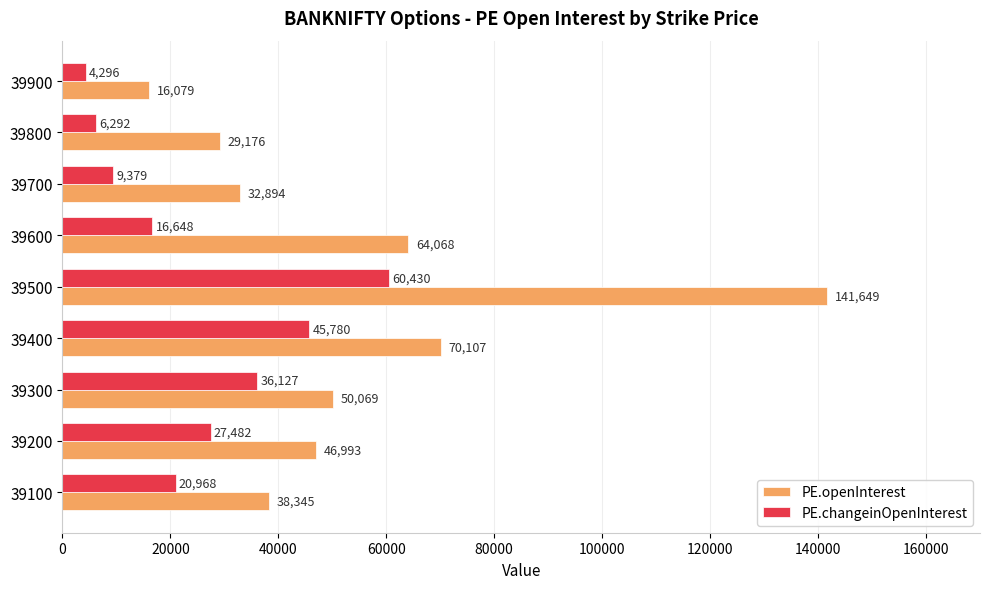

At which label is PE.changeinOpenInterest closest to 32363?

39300